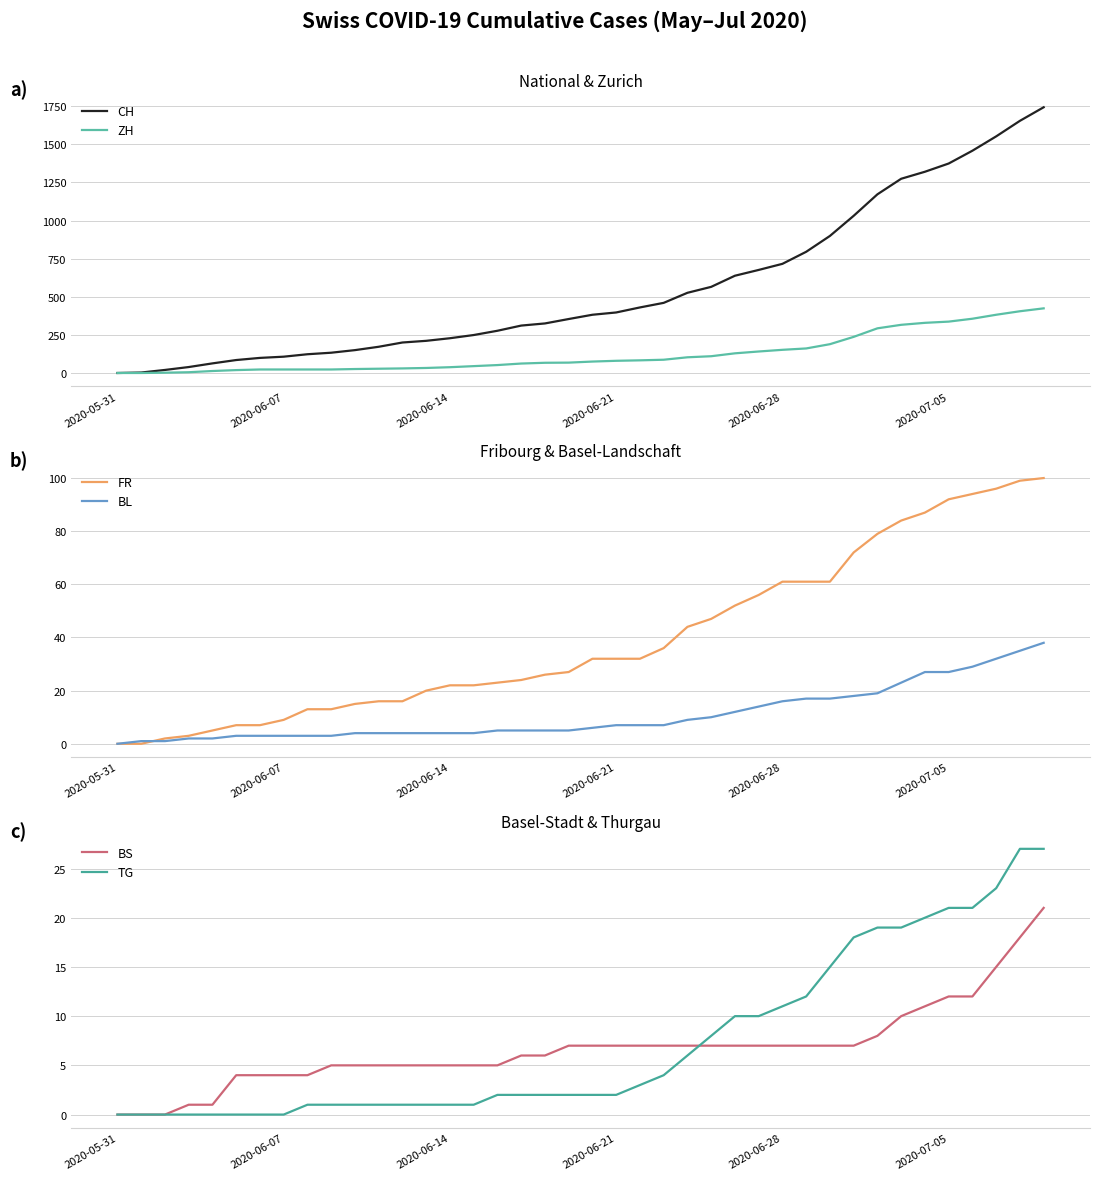

What is the maximum value for ZH?

424